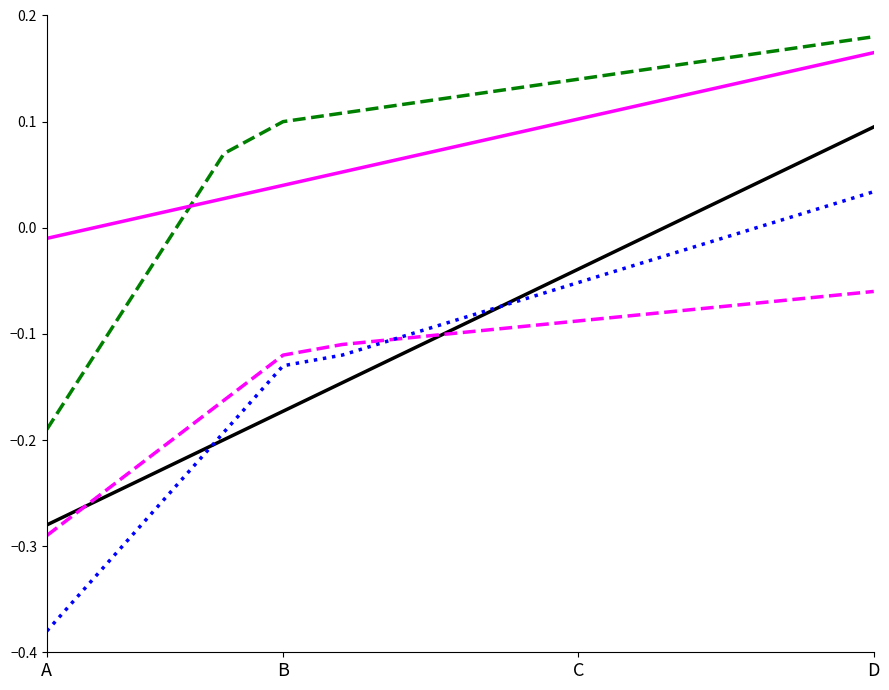

Does the chart display data point markers on the line(s)?

No